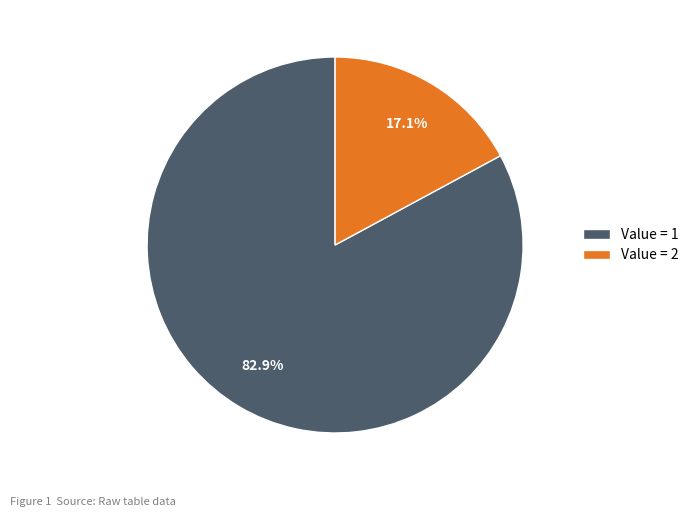

How much of the chart is everything except Value = 1?

17.1%